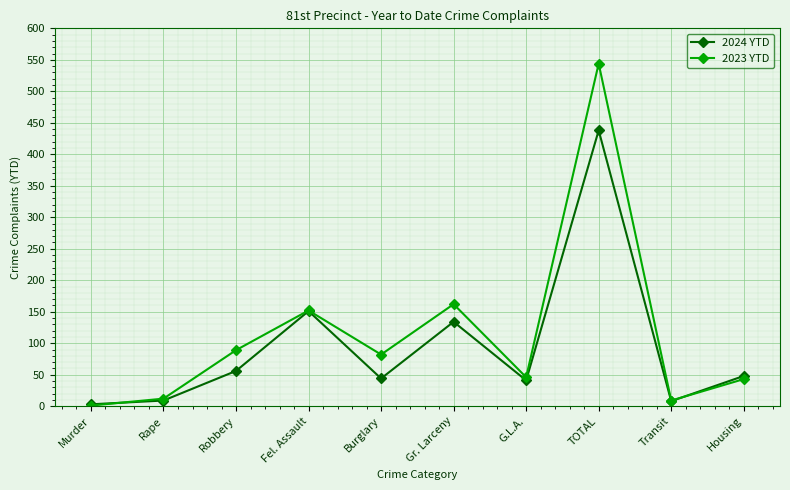

At which label does 2023 YTD reach its minimum?

Murder